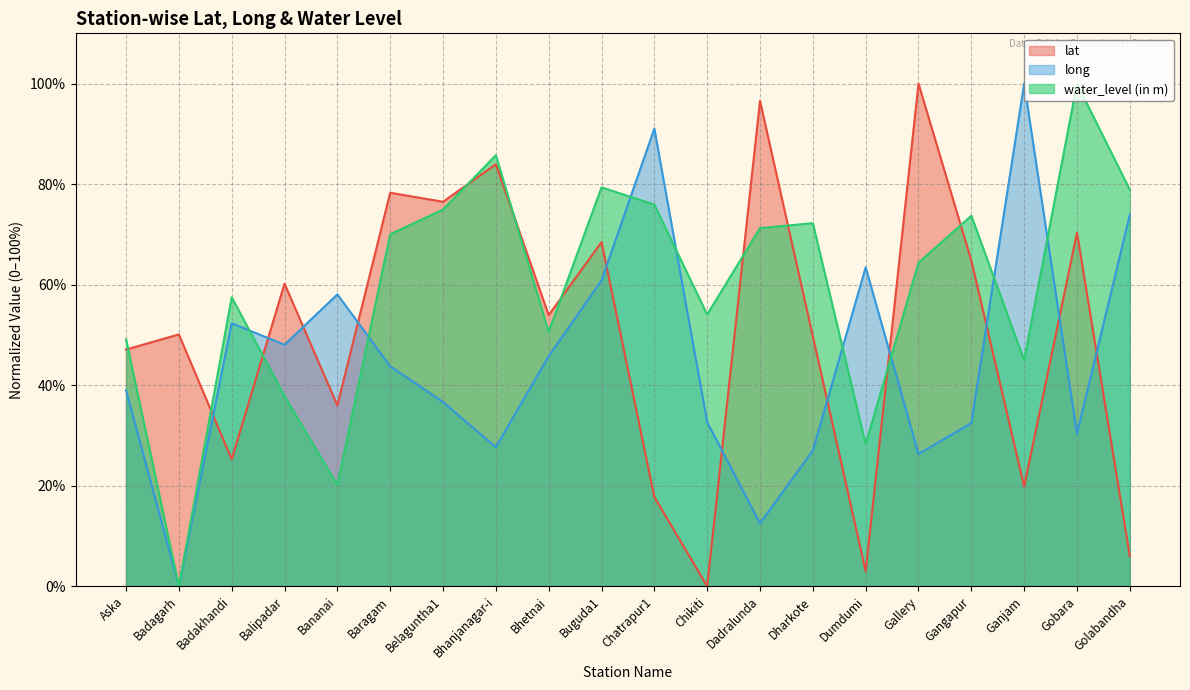

What is the difference between the lat values at Badakhandi and Bananai?

10.7